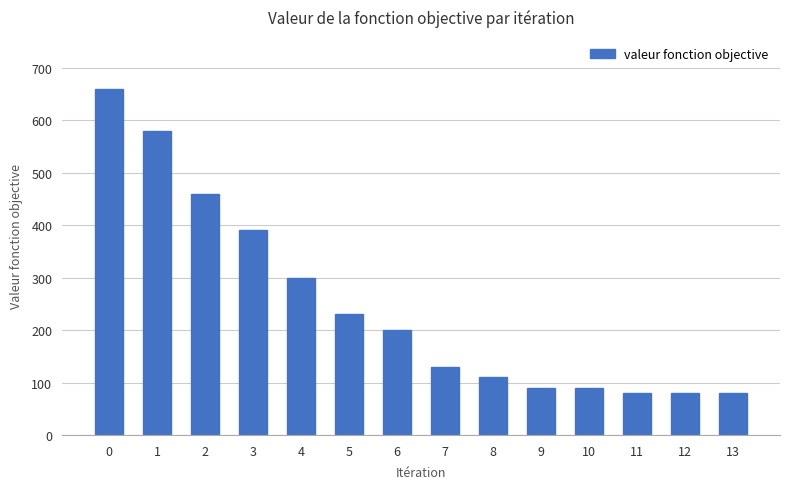

What is the difference between the second highest and minimum values?

500